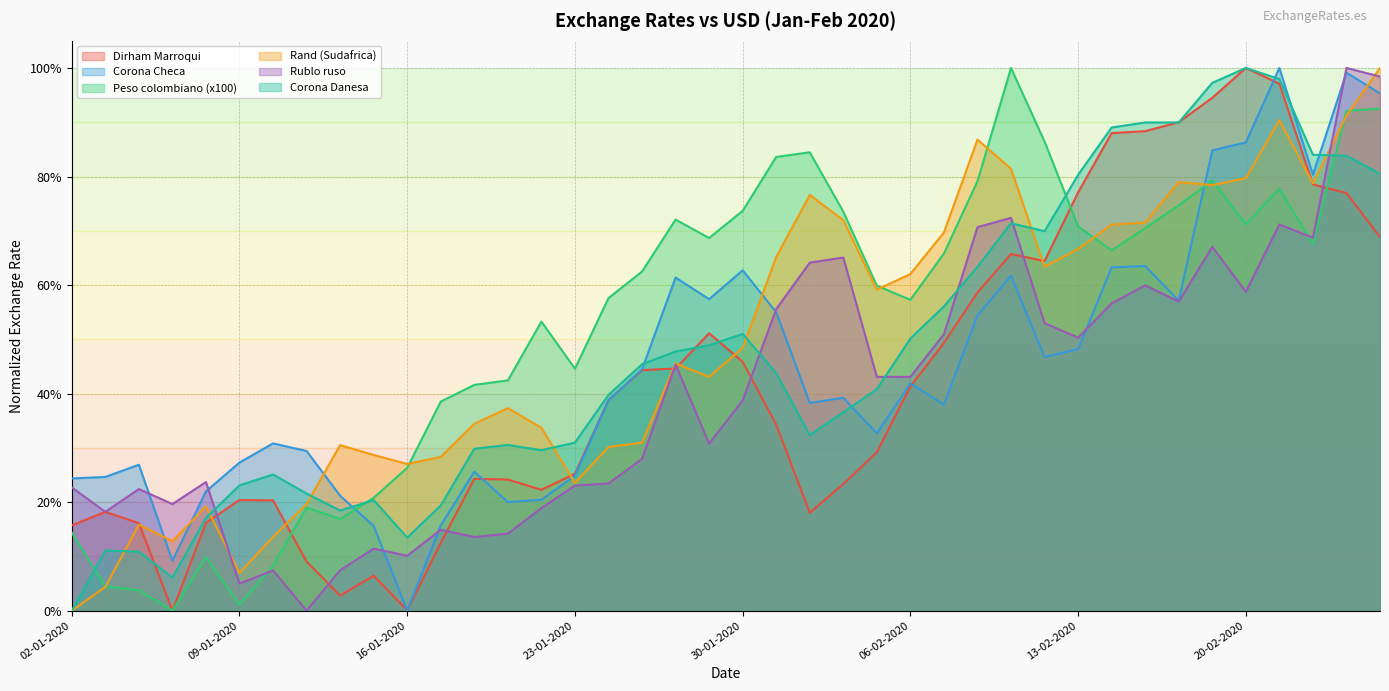

Rank the series at 31-01-2020 from lowest to highest value.

Dirham Marroqui, Corona Danesa, Corona Checa, Rublo ruso, Rand (Sudafrica), Peso colombiano (x100)